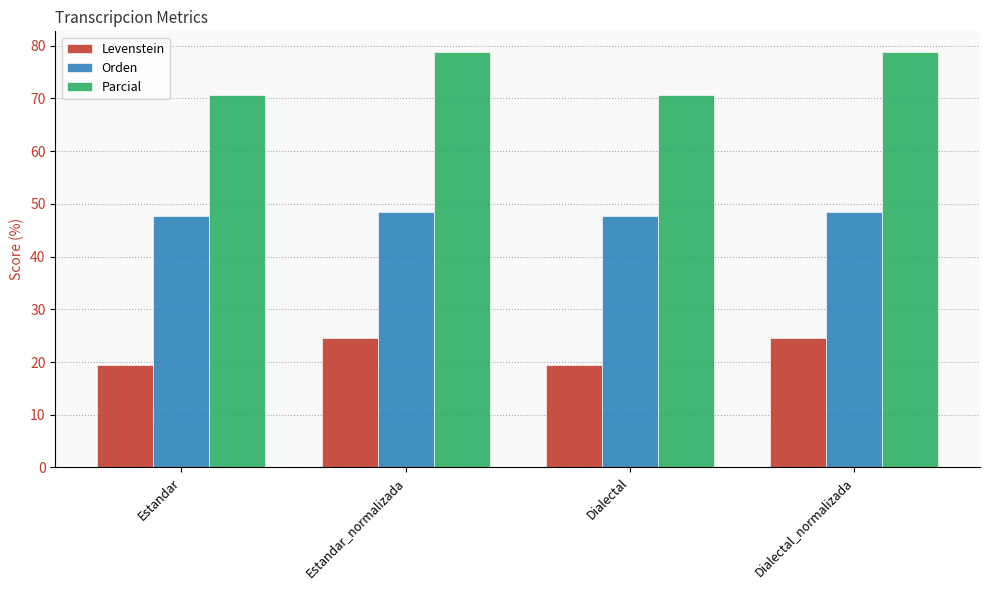

Is the value of Orden at Estandar greater than the value of Parcial at Dialectal_normalizada?

No